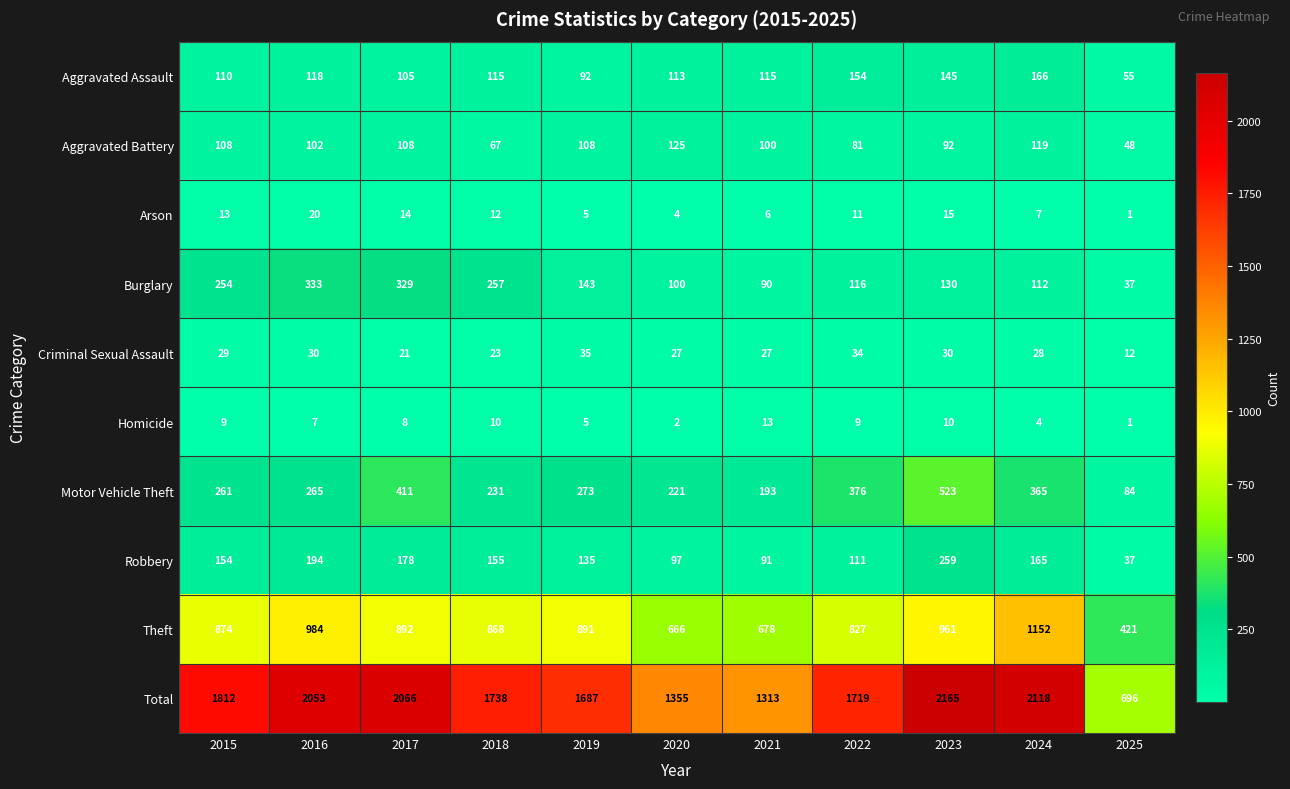

What is the average value of the Aggravated Battery series?

96